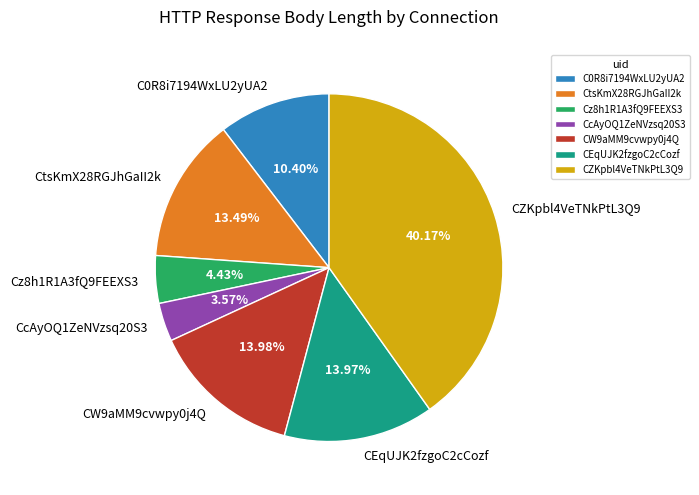

Count the number of slices in the pie.

7